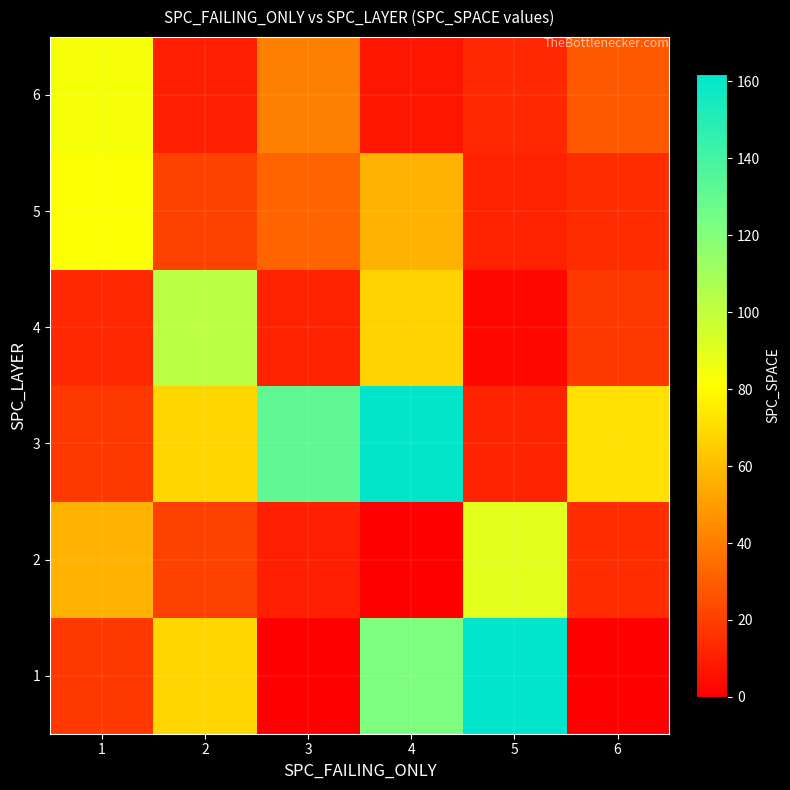

At how many categories does at least one series exceed 64?

6